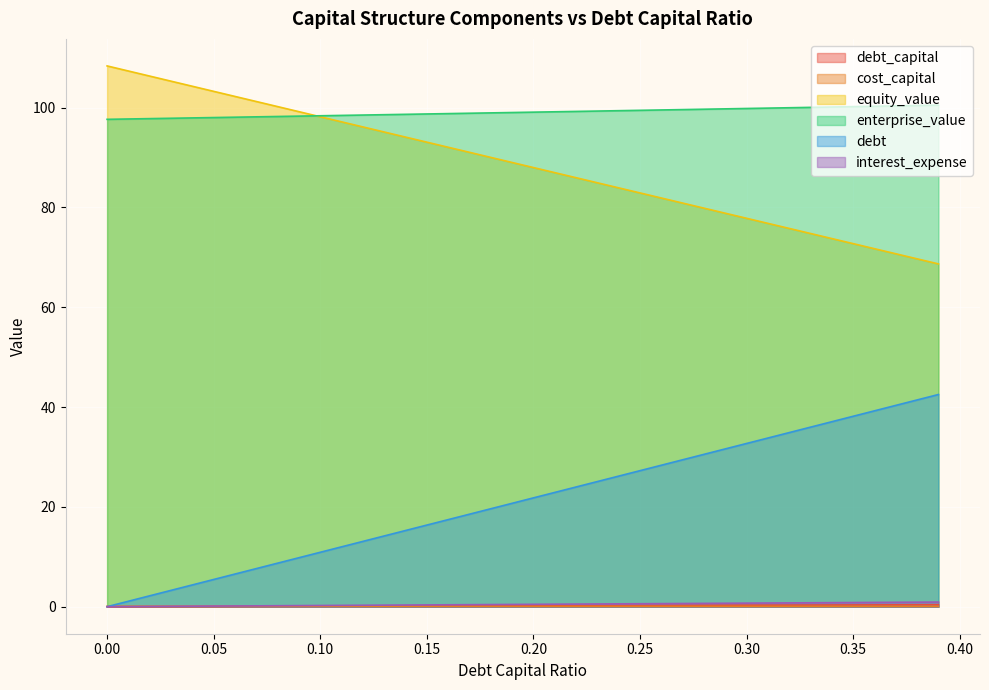

Which series has the largest total across all categories?

enterprise_value